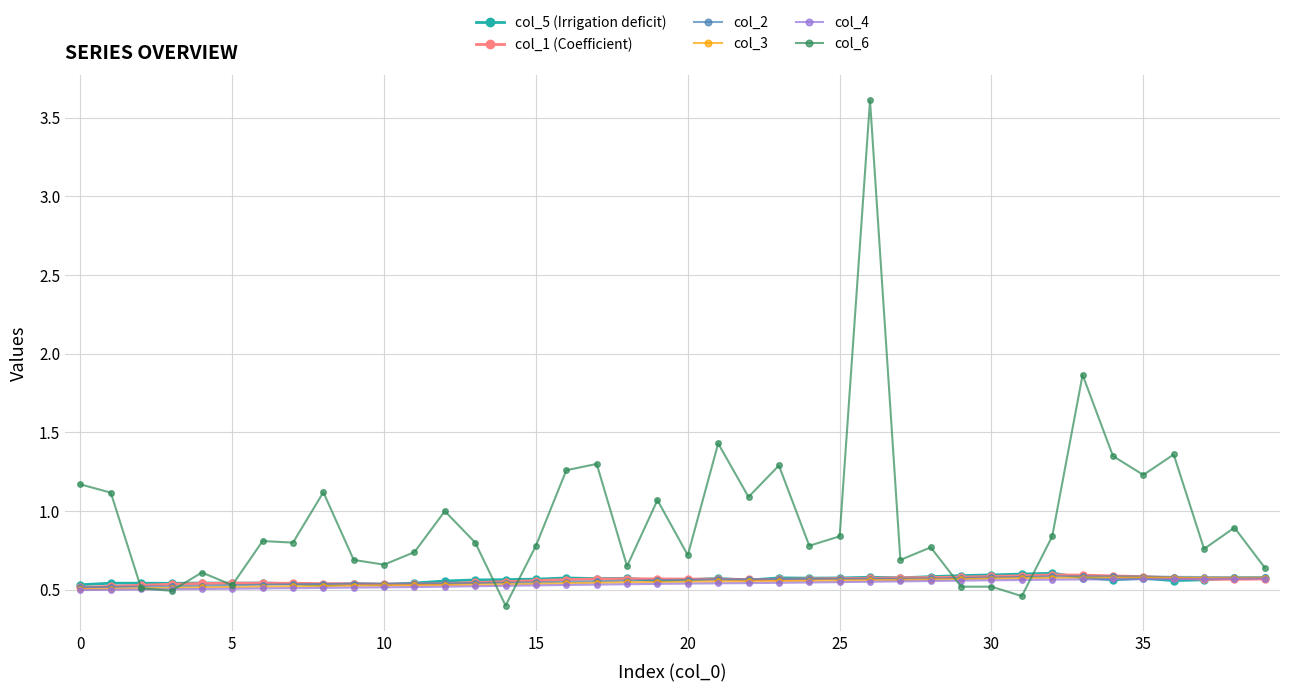

What is the difference between the maximum and minimum values in the col_4 series?

0.1